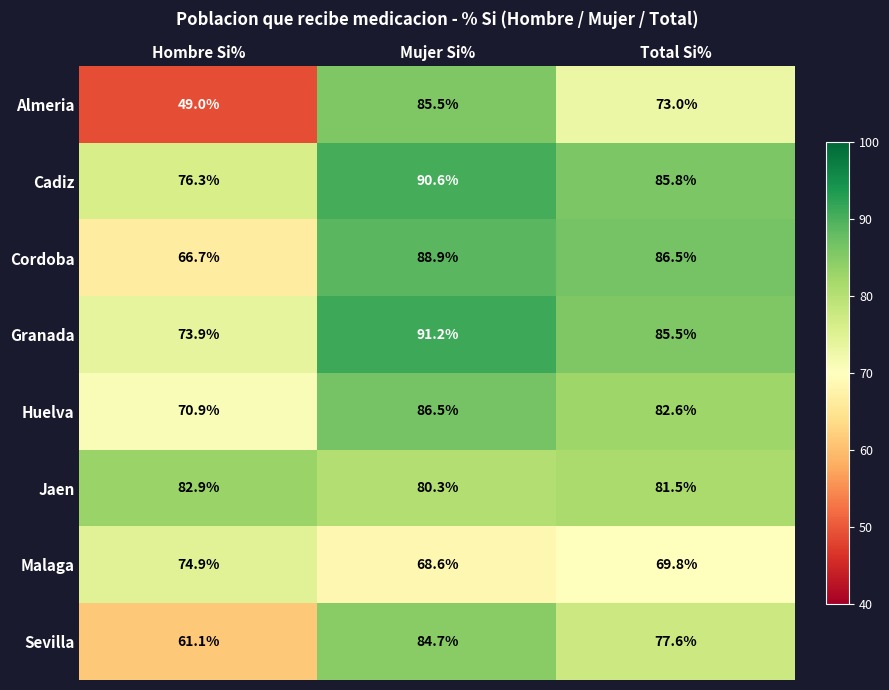

What is the difference between the Granada values at Hombre Si% and Mujer Si%?

17.3